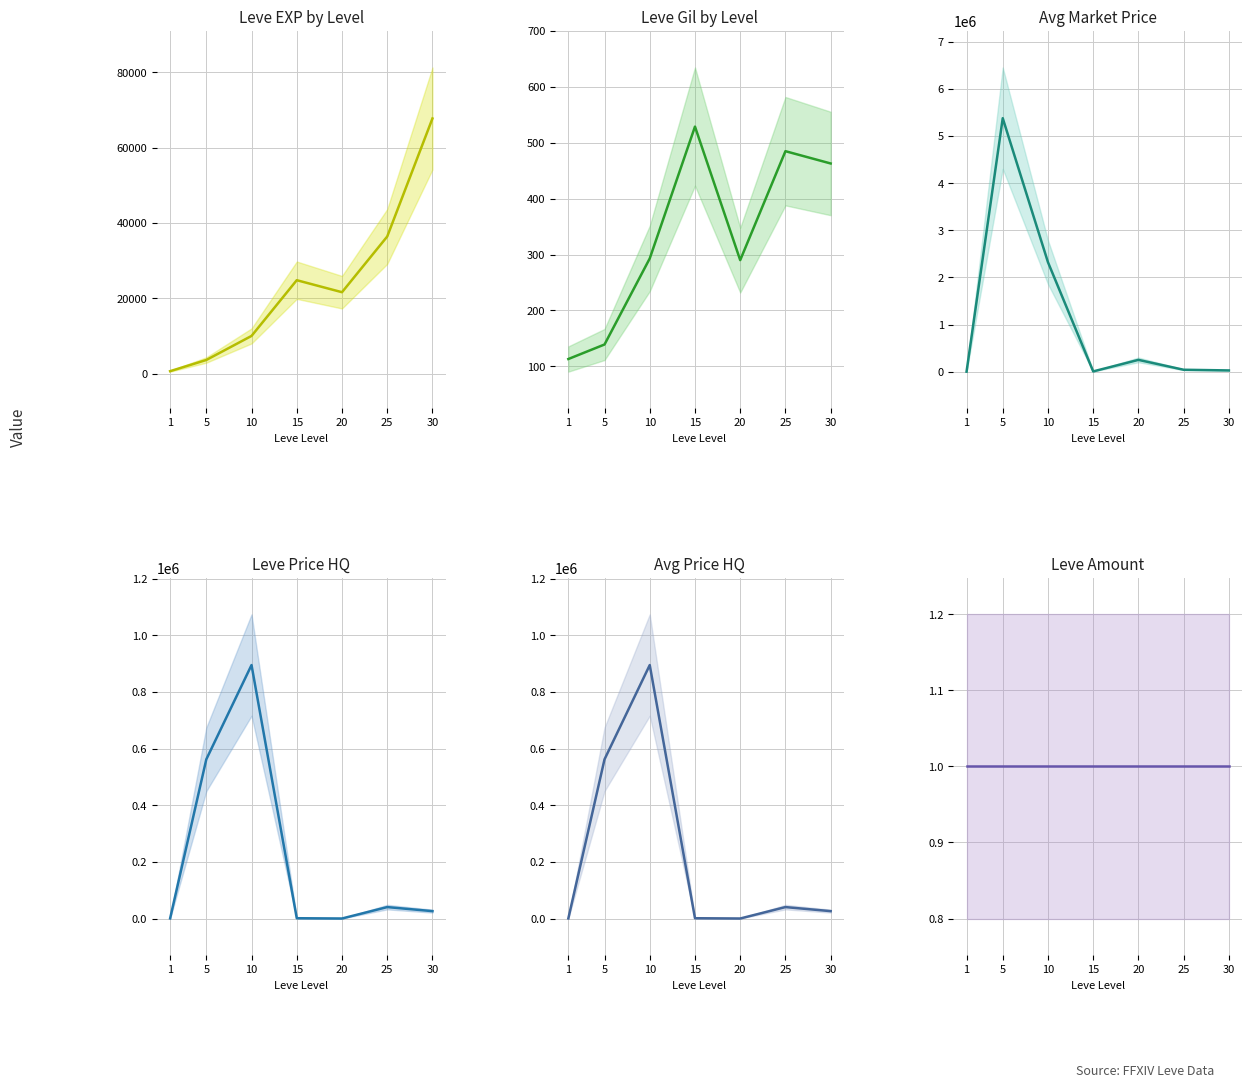

How many lines are shown in the chart?

6